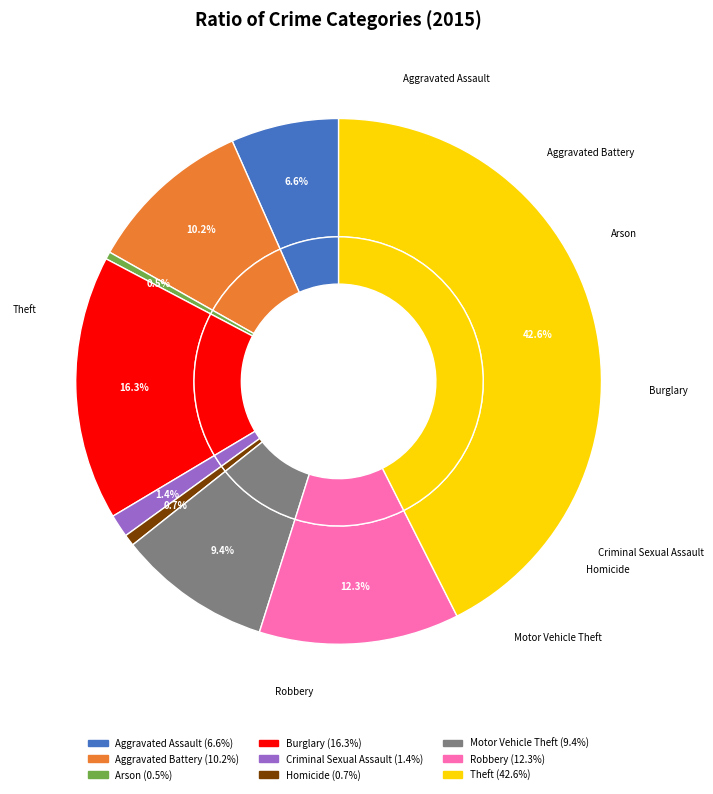

Approximately how many times larger is the value at Motor Vehicle Theft compared to Arson?

20.7